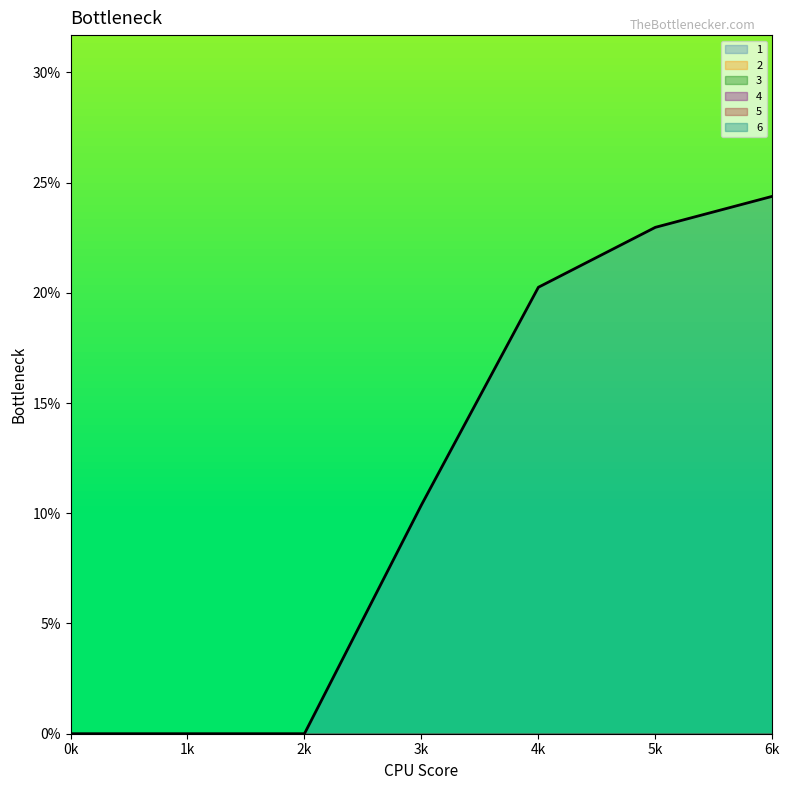

True or false: 6 and 4 cross at least once.

False